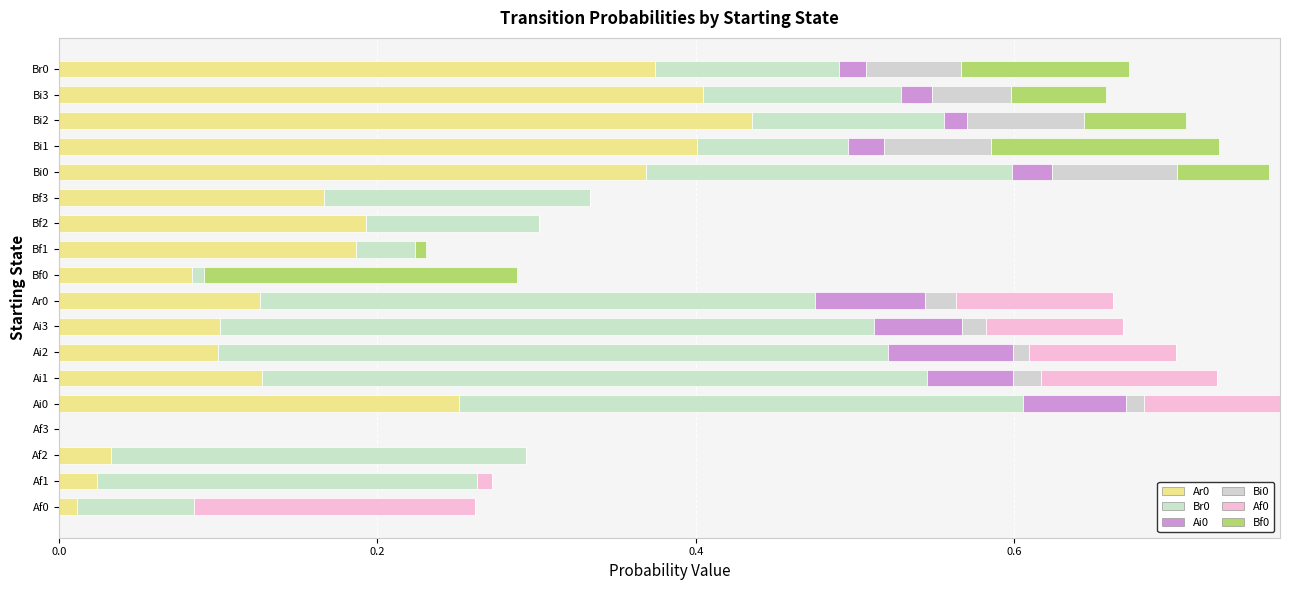

How many series are shown in this chart?

6